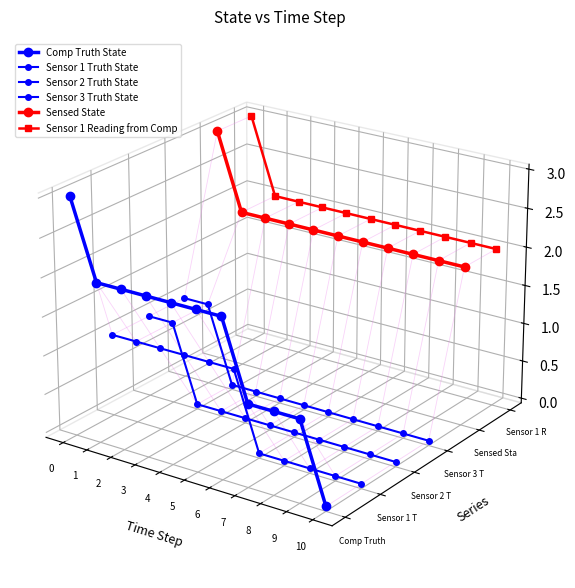

At how many categories does at least one series exceed 0?

11